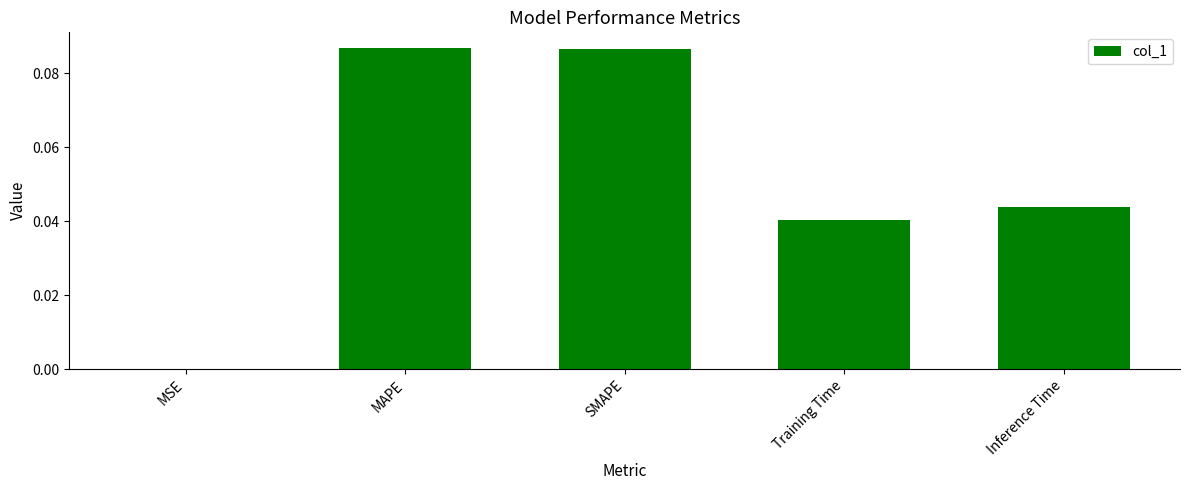

Count the number of data series in this chart.

1